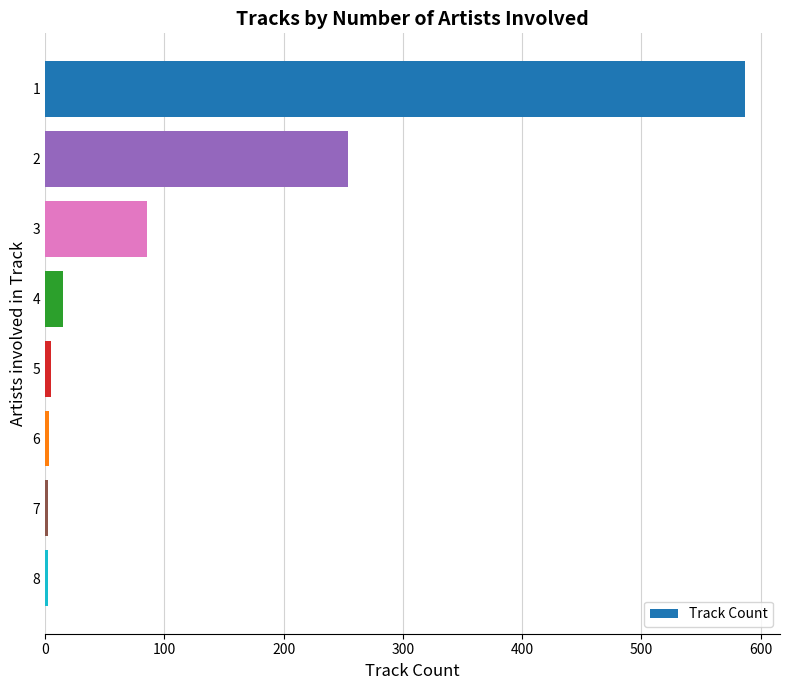

What is the average value?

119